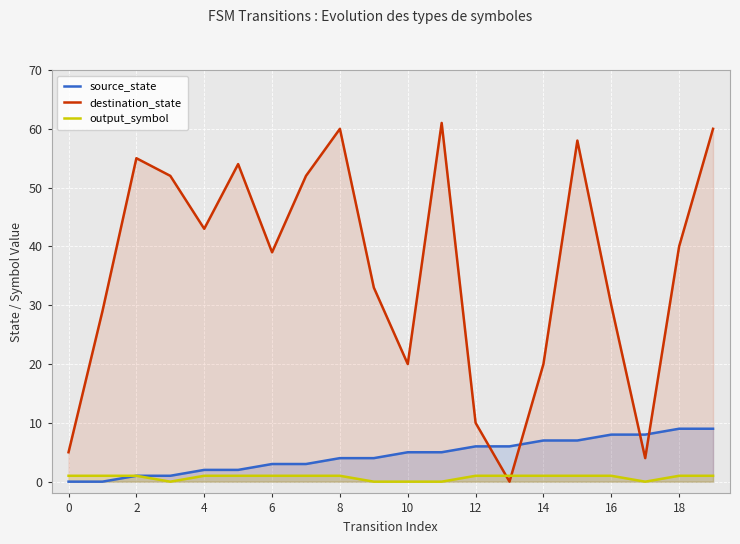

How many lines are shown in the chart?

3